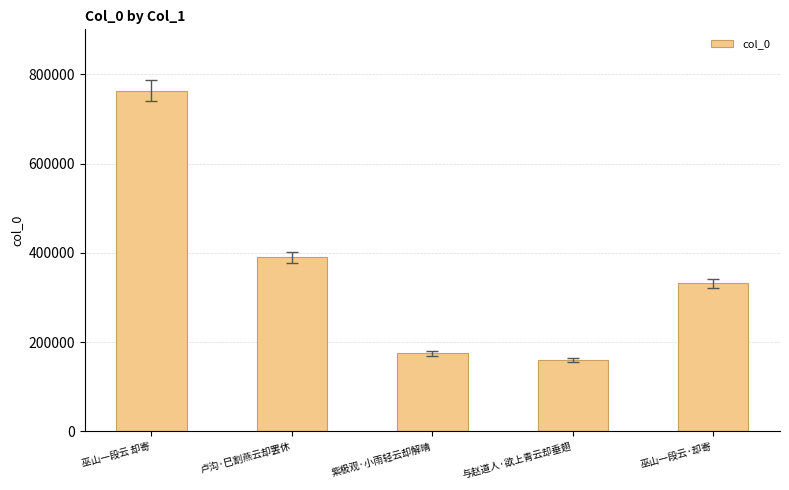

Reading left to right, what are all the values shown in this chart?

巫山一段云 却寄=763696	卢沟·巳割燕云却罢休=390280	紫极观·小雨轻云却解晴=174881	与赵道人·欲上青云却垂翅=160700	巫山一段云·却寄=331949